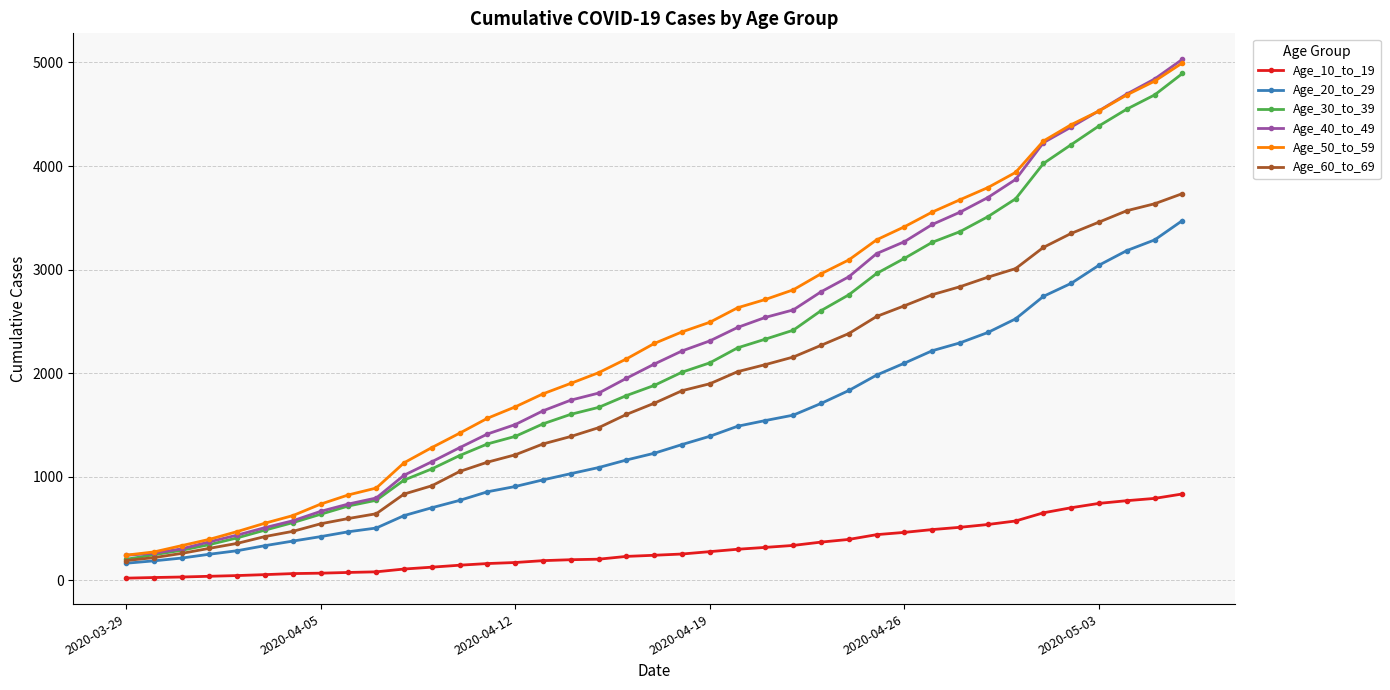

Which series has the largest range (max minus min)?

Age_40_to_49